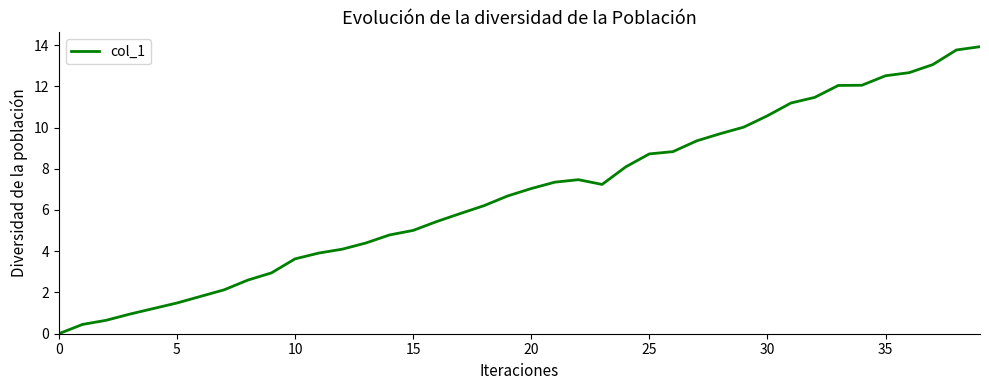

How many values are above zero?

39